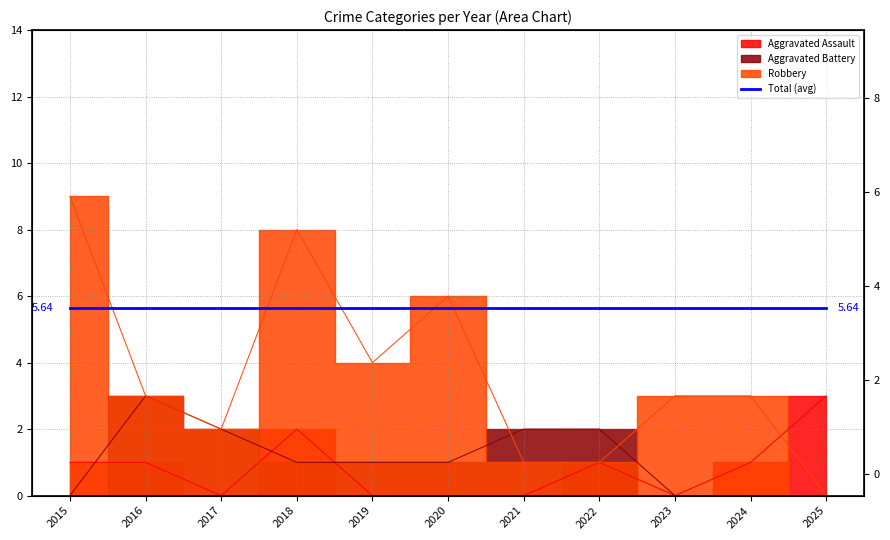

How many interior local valleys does the Aggravated Assault series have?

2